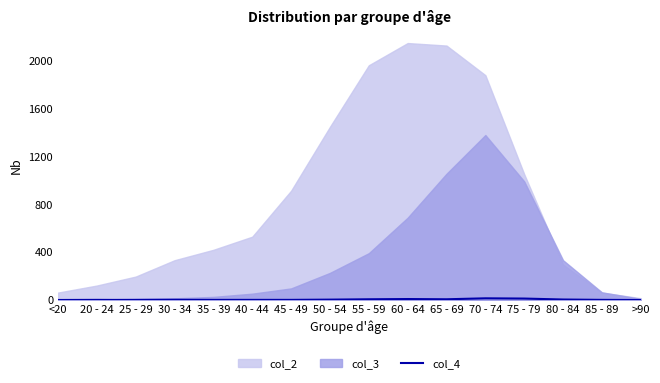

The value at 40 - 44 is 1. True or false?

True